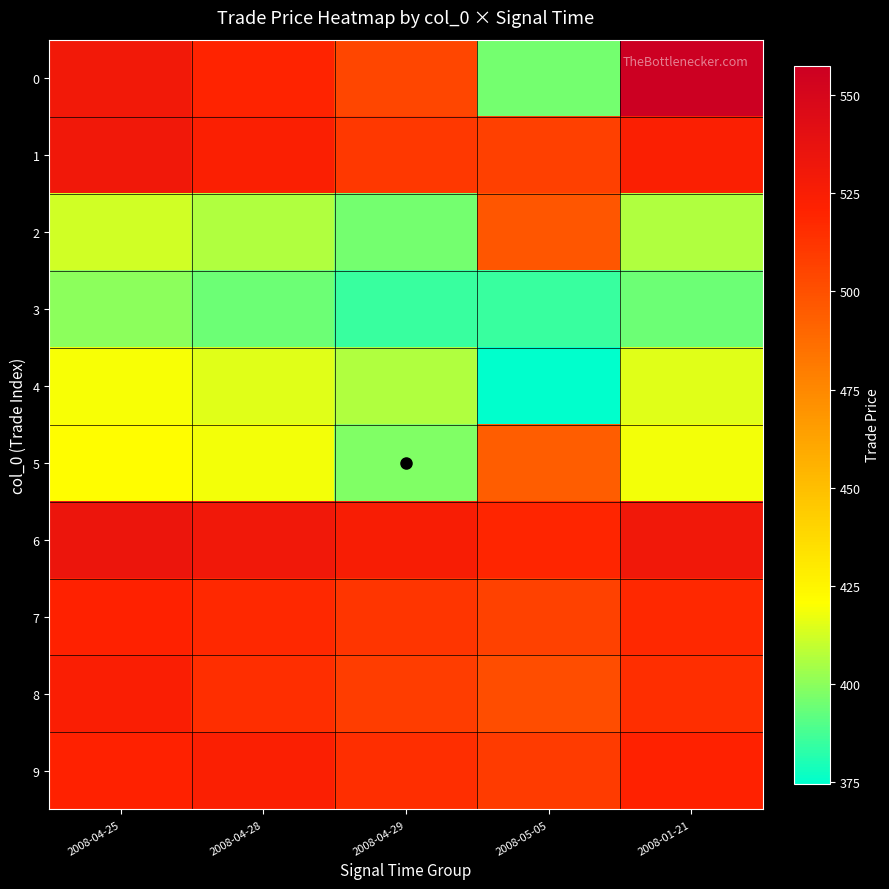

Reading left to right, transcribe all the data shown in this chart.

0: 2008-04-25=530.2	2008-04-28=519.9	2008-04-29=504.6	2008-05-05=395.6	2008-01-21=557.5
1: 2008-04-25=530.8	2008-04-28=523.5	2008-04-29=510.6	2008-05-05=507.2	2008-01-21=523.5
2: 2008-04-25=412.3	2008-04-28=406.3	2008-04-29=395.9	2008-05-05=496.9	2008-01-21=406.3
3: 2008-04-25=400.2	2008-04-28=394.7	2008-04-29=385.0	2008-05-05=384.8	2008-01-21=394.7
4: 2008-04-25=419.6	2008-04-28=414.9	2008-04-29=406.6	2008-05-05=374.7	2008-01-21=414.9
5: 2008-04-25=421.4	2008-04-28=418.4	2008-04-29=397.7	2008-05-05=494.5	2008-01-21=418.4
6: 2008-04-25=534.2	2008-04-28=531.0	2008-04-29=525.5	2008-05-05=519.5	2008-01-21=531.0
7: 2008-04-25=520.8	2008-04-28=517.7	2008-04-29=512.3	2008-05-05=506.5	2008-01-21=517.7
8: 2008-04-25=524.4	2008-04-28=515.0	2008-04-29=508.4	2008-05-05=501.4	2008-01-21=515.0
9: 2008-04-25=521.1	2008-04-28=523.5	2008-04-29=515.3	2008-05-05=509.0	2008-01-21=521.1